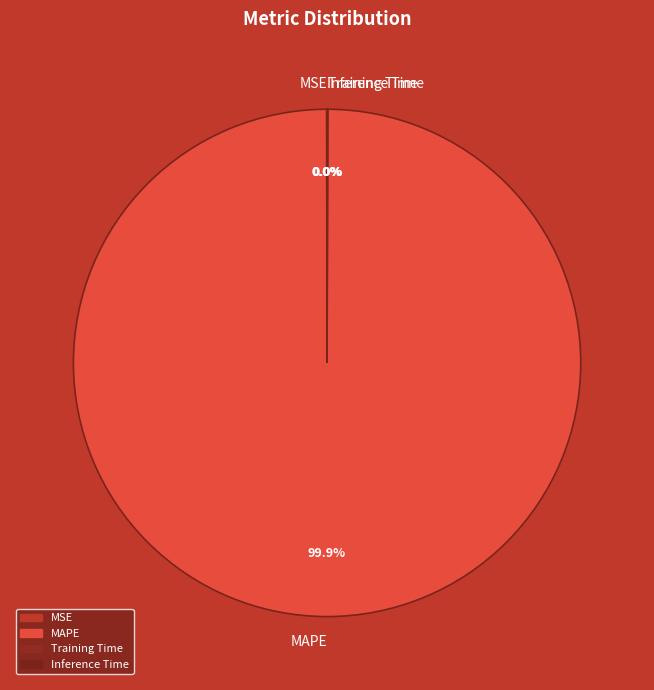

What is the largest slice in the pie chart?

MAPE